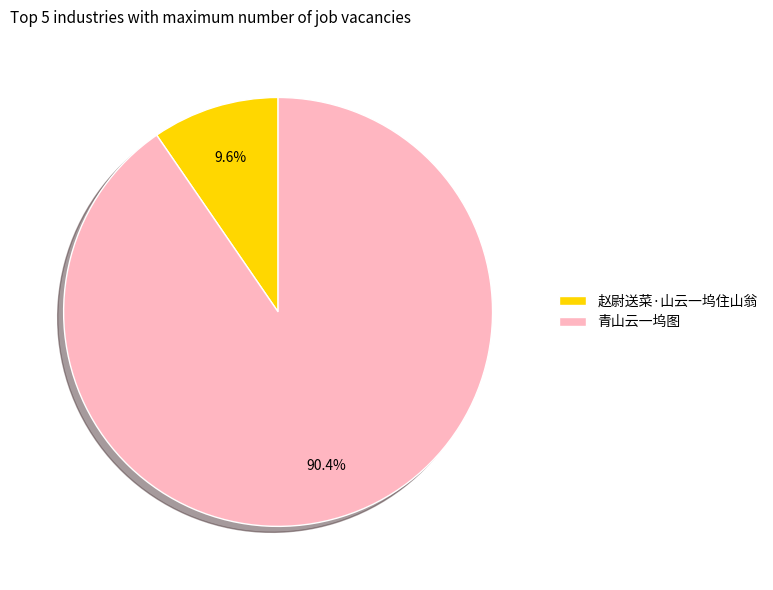

Which category has the biggest portion of the pie?

青山云一坞图